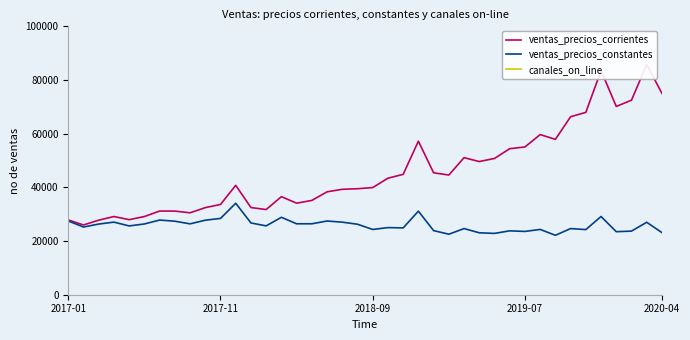

What is the highest value of the ventas_precios_constantes series?

34084.5